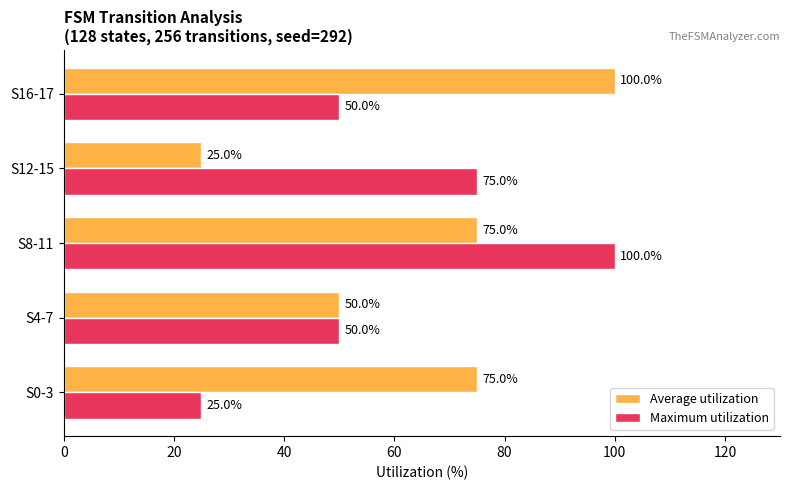

What is the total value across all series at S8-11?

175